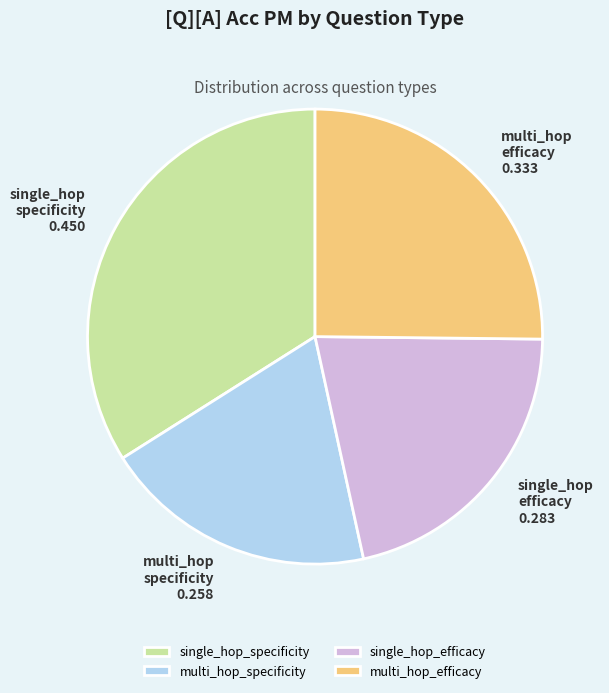

Rank the categories by value from highest to lowest.

single_hop_specificity, multi_hop_efficacy, single_hop_efficacy, multi_hop_specificity